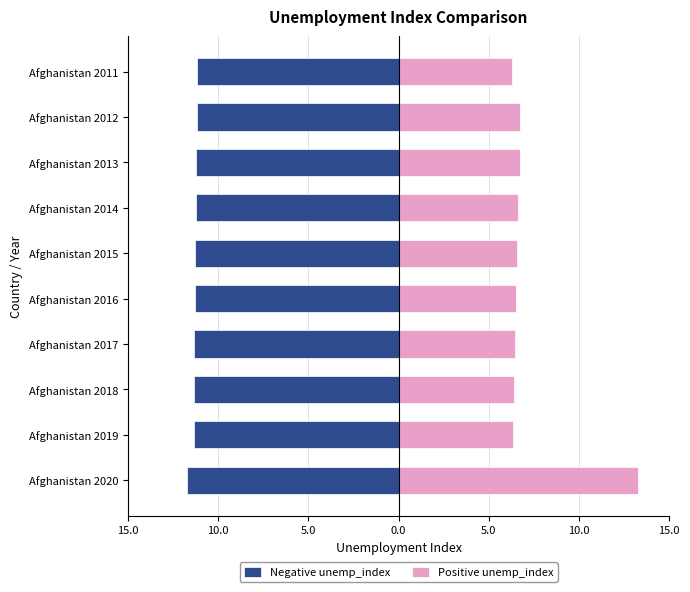

Which has a higher value, Afghanistan 2012 or Afghanistan 2017?

Afghanistan 2012